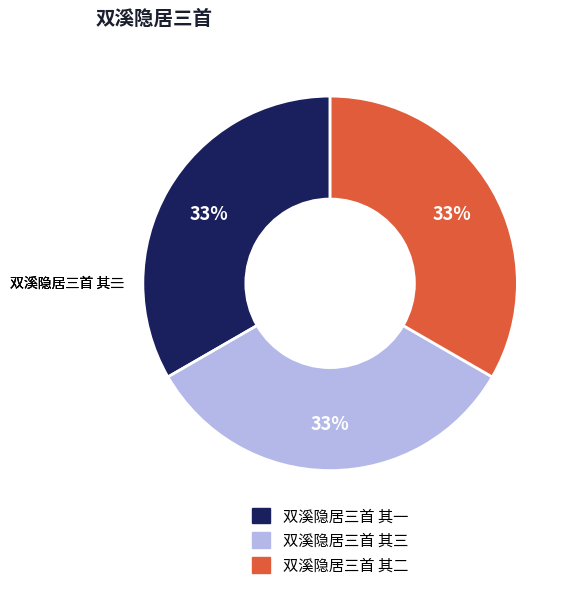

Which slice is the smallest?

双溪隐居三首 其一